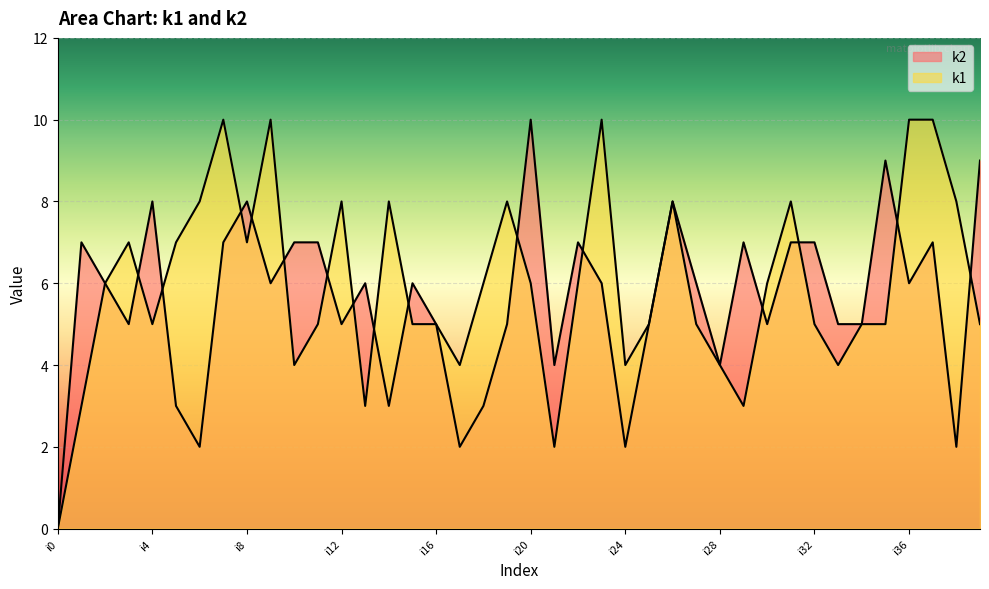

At which category does k1 reach its first local valley?

i4